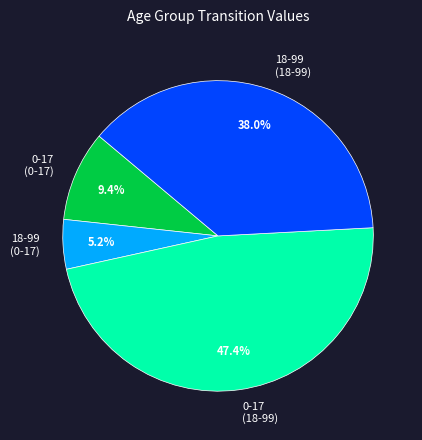

Does any single category account for the majority?

No